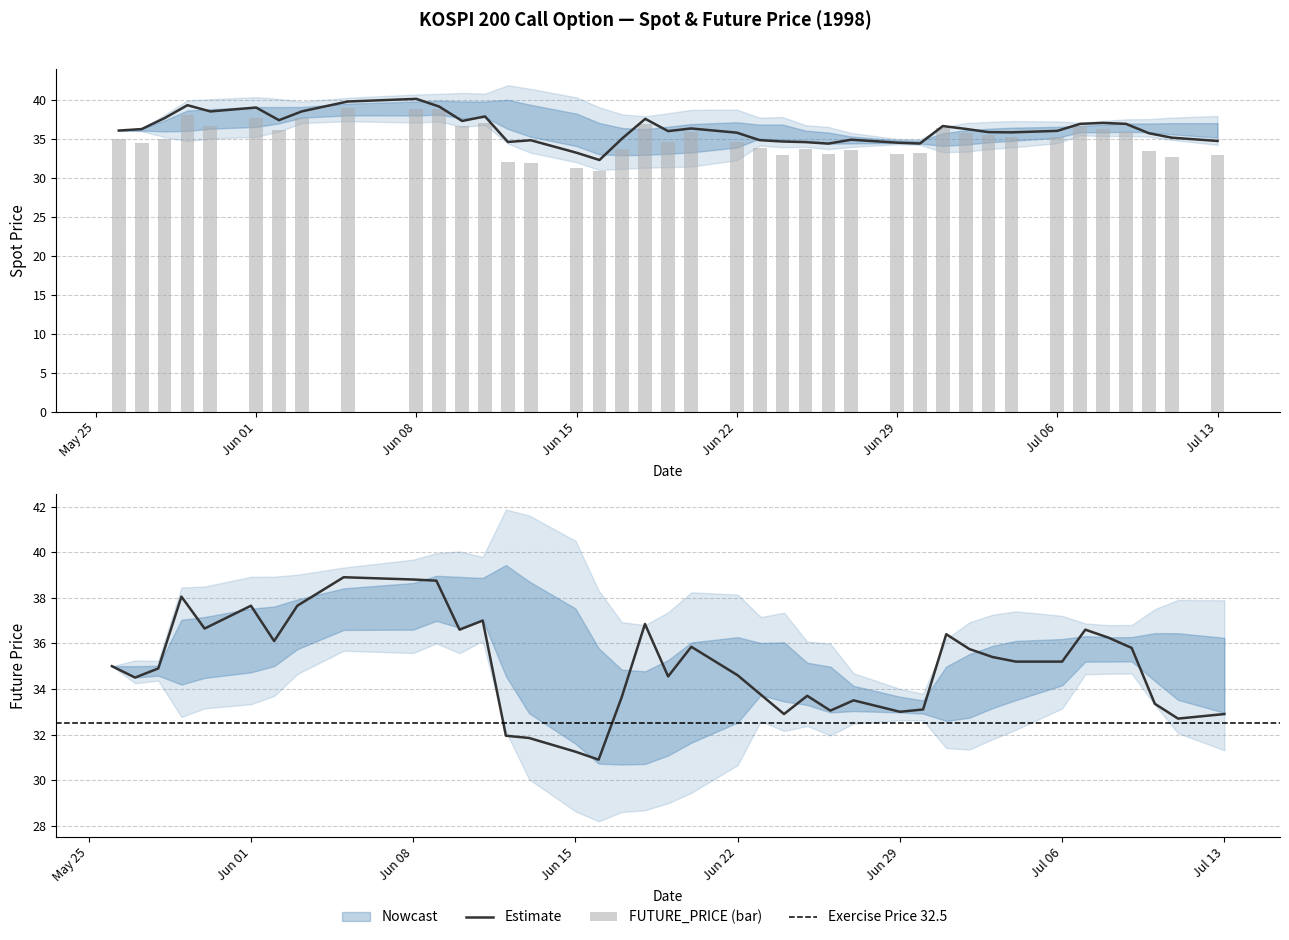

The FUTURE_PRICE series shows 33.1 at 1998-06-30. True or false?

True